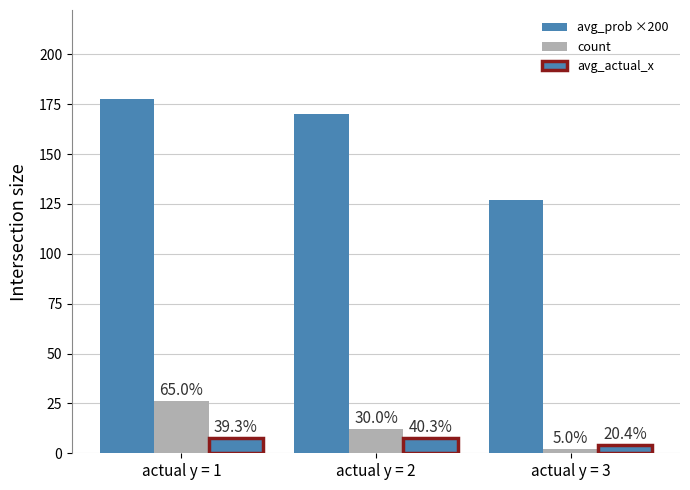

How many bars are there in each group?

3